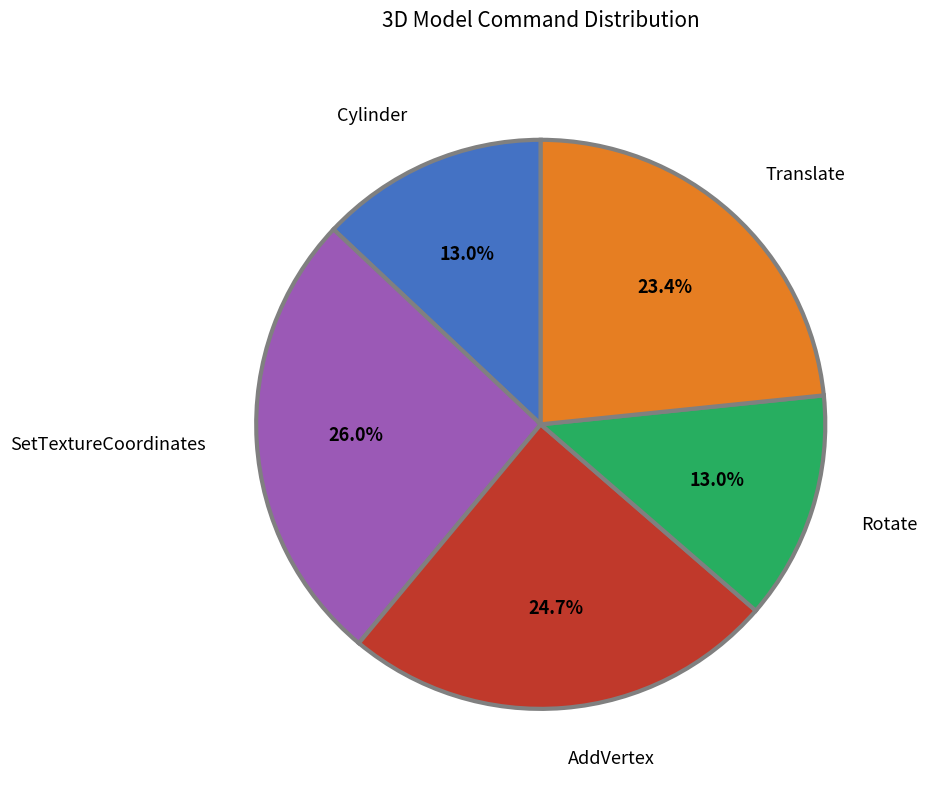

To the nearest percent, what percentage of the pie is AddVertex?

25%